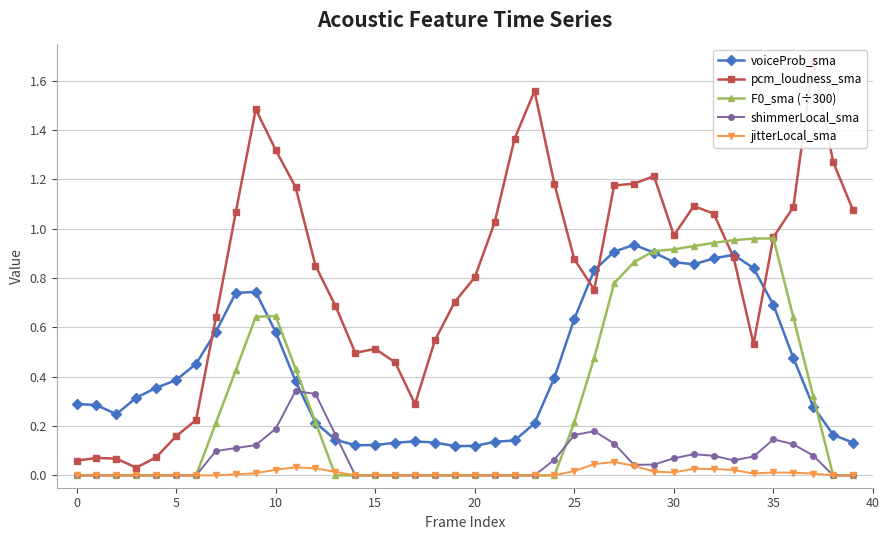

What are all the series names shown in the legend?

voiceProb_sma, pcm_loudness_sma, F0_sma (÷300), shimmerLocal_sma, jitterLocal_sma